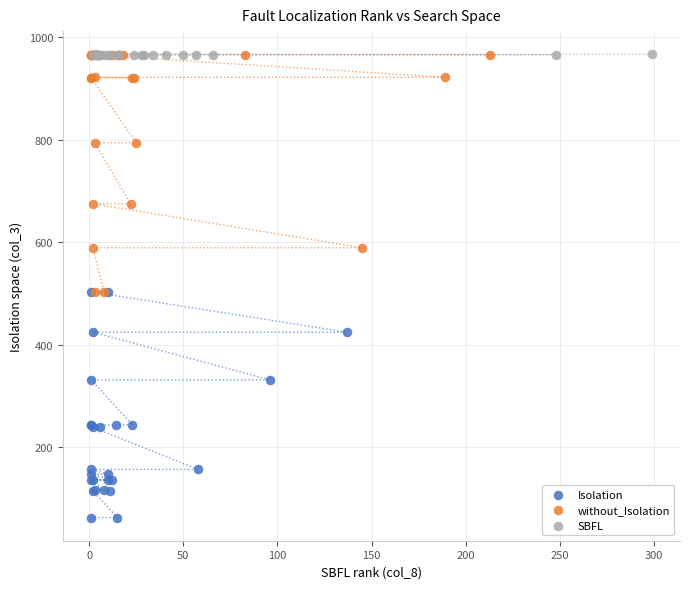

Which series has the widest spread of Y values?

without_Isolation